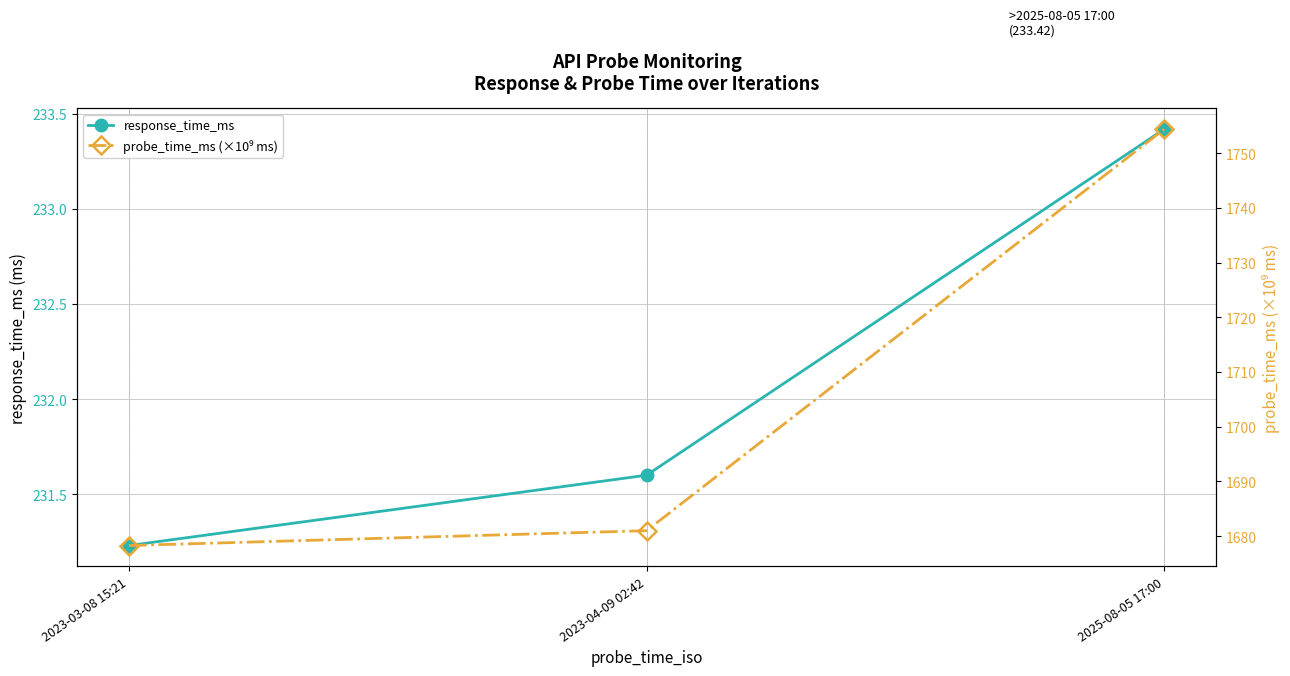

At which category is the sum across all series the highest?

2025-08-05 17:00